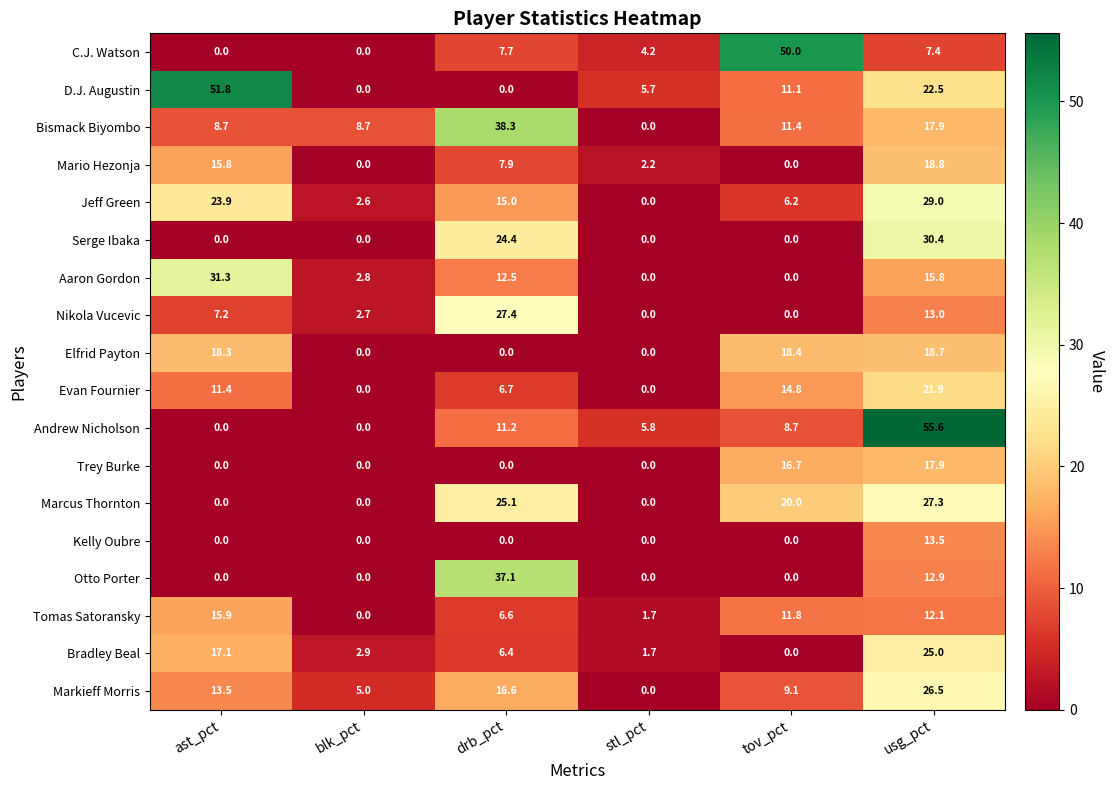

Rank the series by their maximum value, from lowest to highest.

Kelly Oubre, Tomas Satoransky, Trey Burke, Elfrid Payton, Mario Hezonja, Evan Fournier, Bradley Beal, Markieff Morris, Marcus Thornton, Nikola Vucevic, Jeff Green, Serge Ibaka, Aaron Gordon, Otto Porter, Bismack Biyombo, C.J. Watson, D.J. Augustin, Andrew Nicholson